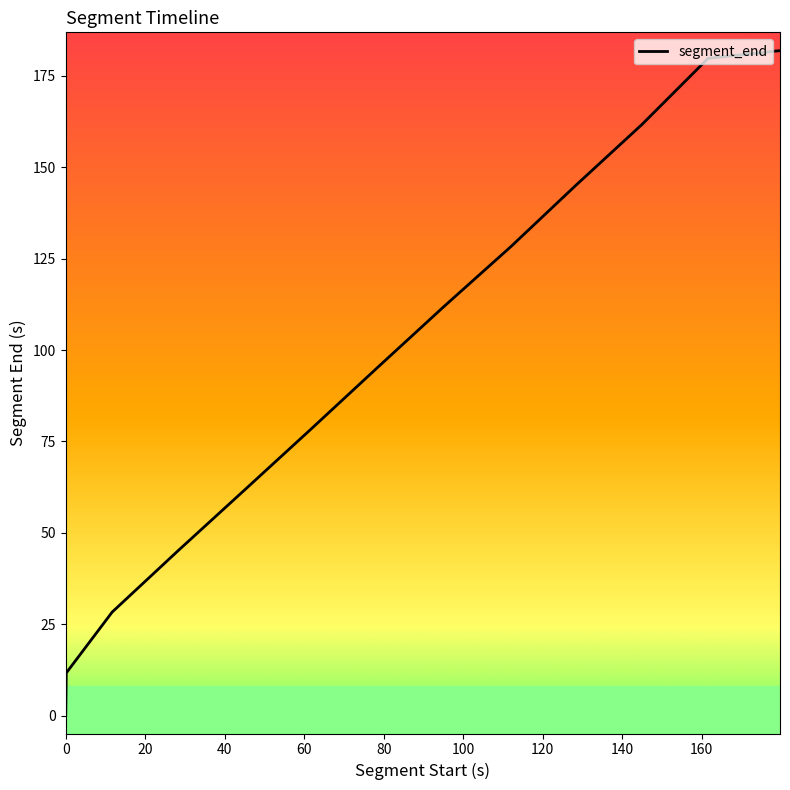

What is the difference between the maximum and minimum values?

181.7